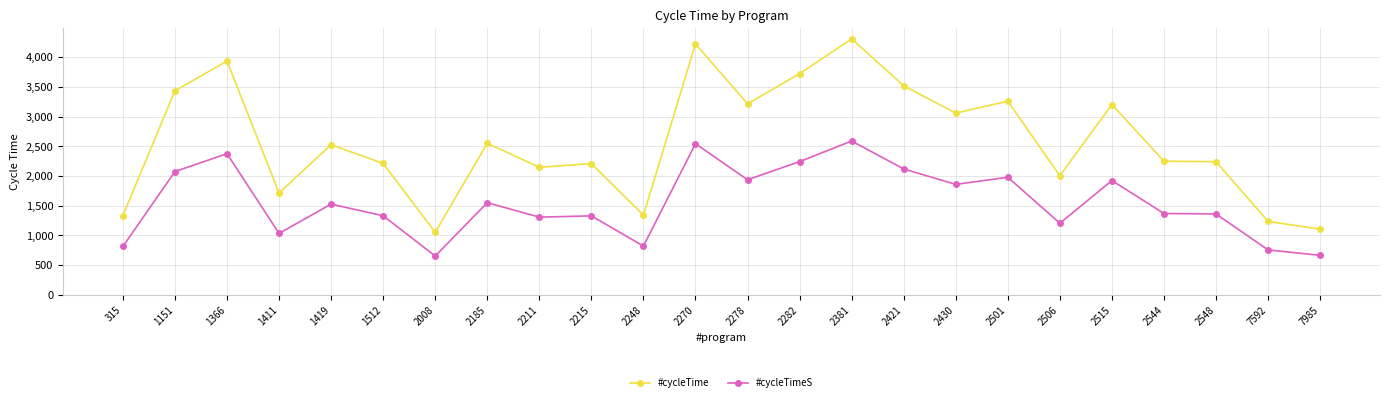

At which label does #cycleTime reach its peak?

2381